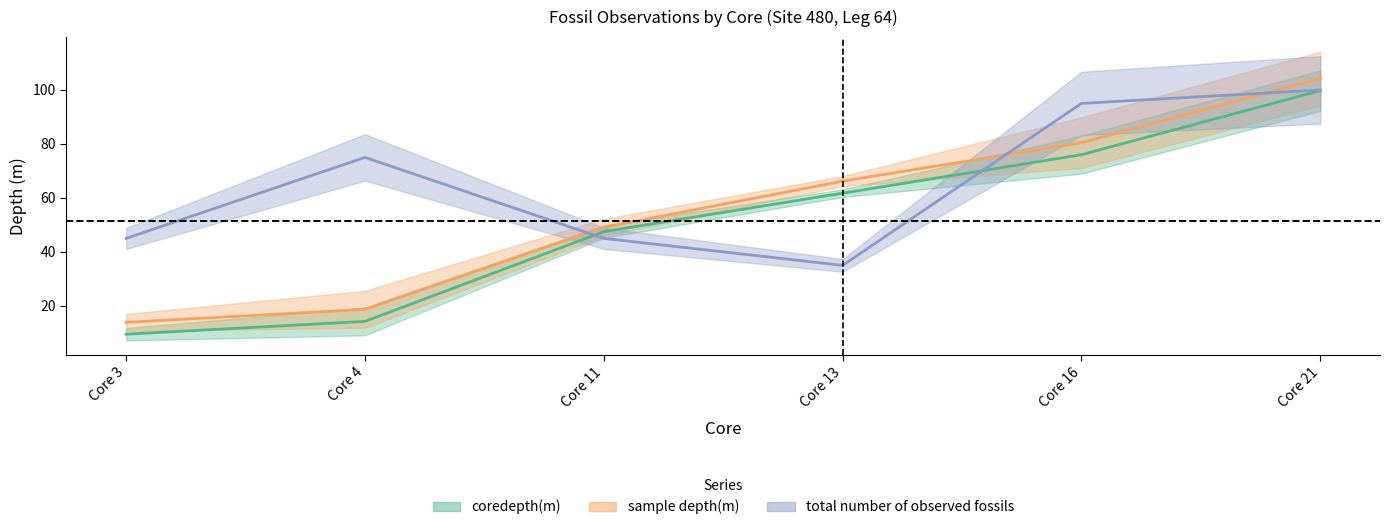

Where do core_center and total_fossils first cross each other?

Core 4 and Core 11